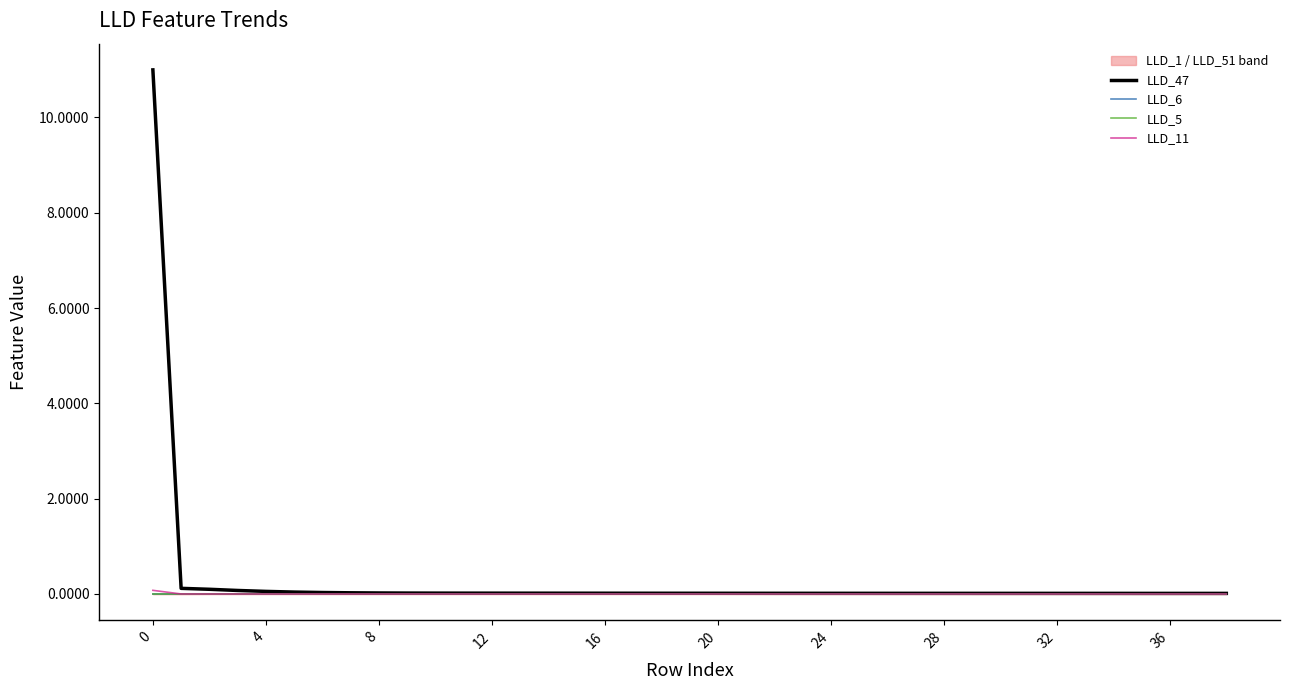

True or false: LLD_6 and LLD_11 intersect in this chart.

True